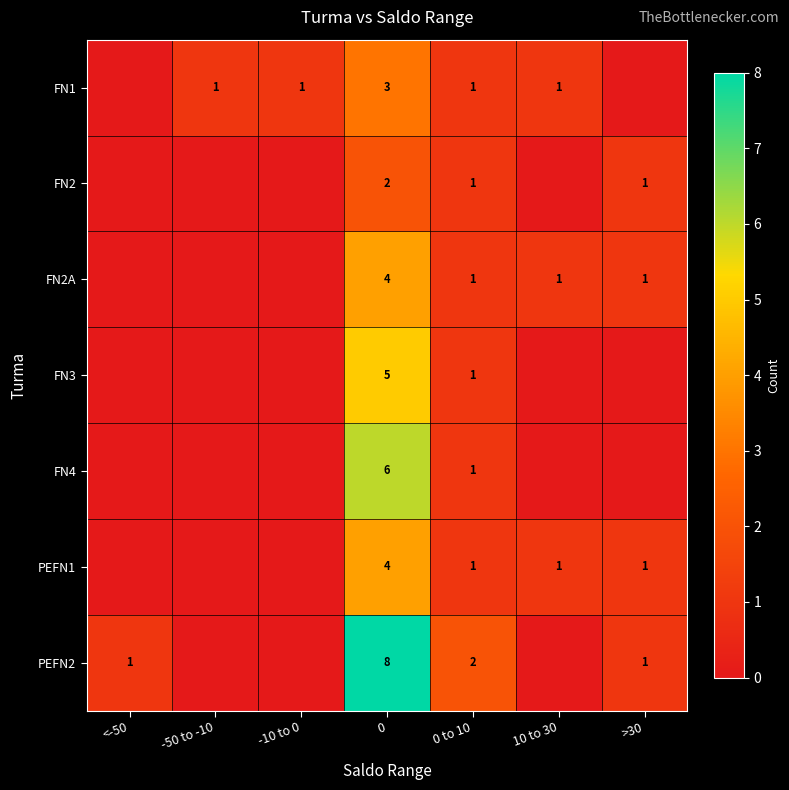

What is the sum of all PEFN1 values?

7